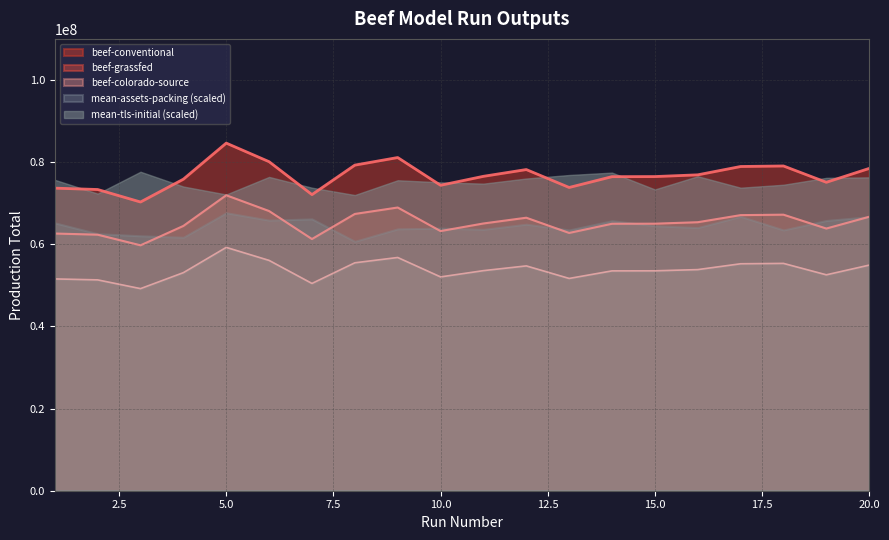

What is the maximum value shown in the chart?

84631200.0